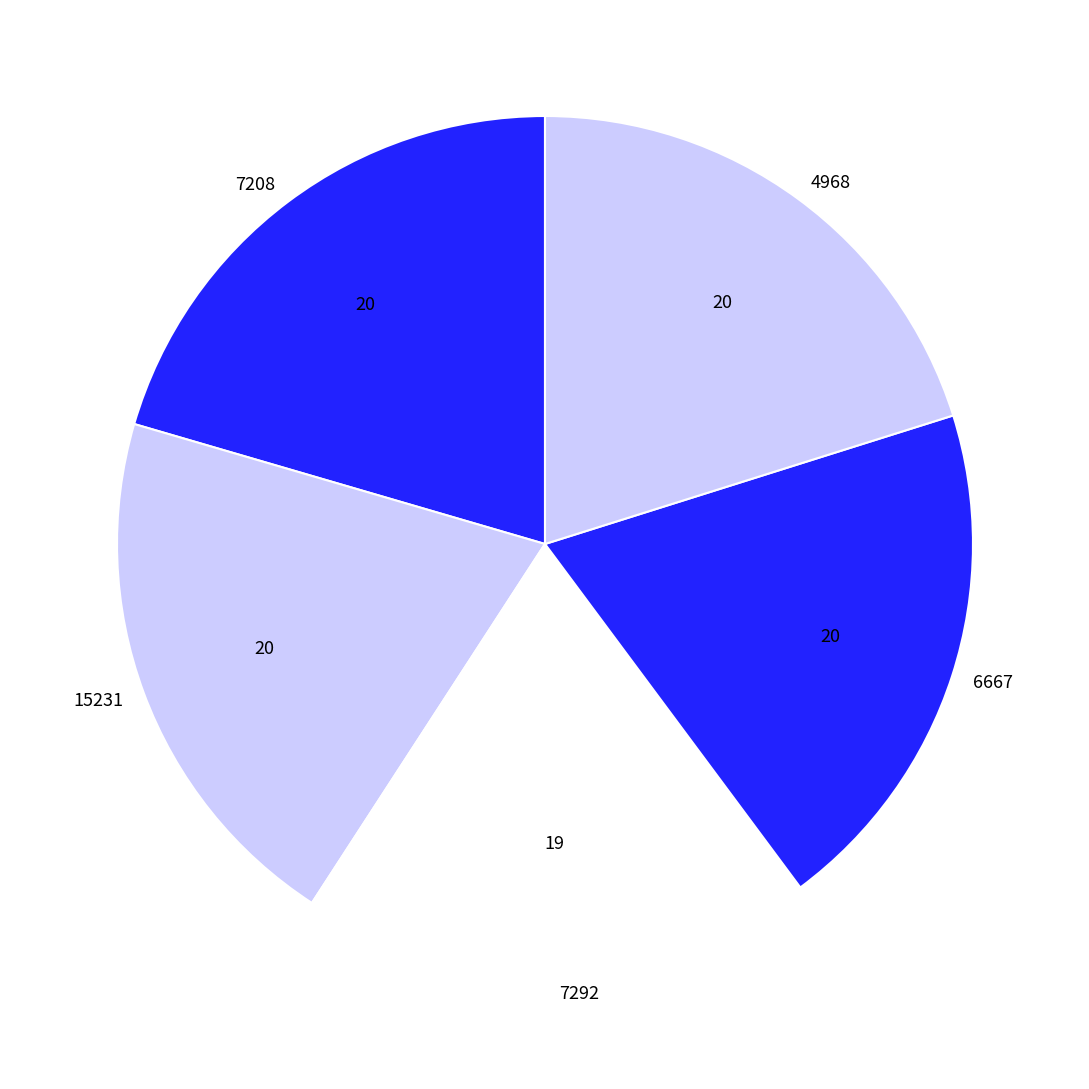

What is the ratio of the value at 15231 to the value at 7208?

1.0